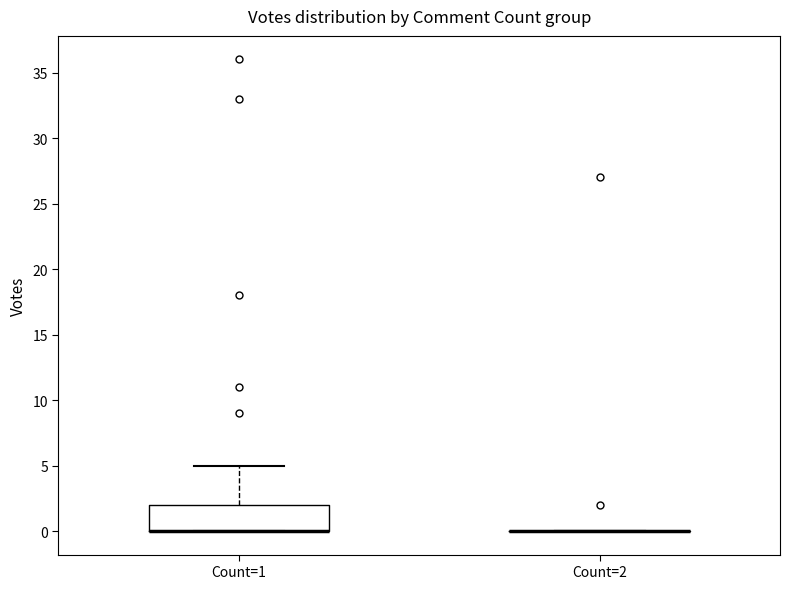

Reading left to right, read every box against the y-axis: the position of its median line, the range the box covers, and the ends of its whiskers. The values are not printed on the chart, so give them approximately, as read against the axis.

Count=1: median 0 (drawn on the box's lower edge), box 0 to 2, whiskers 0 to 5
Count=2: box collapsed to a line at 0, whiskers 0 to 0